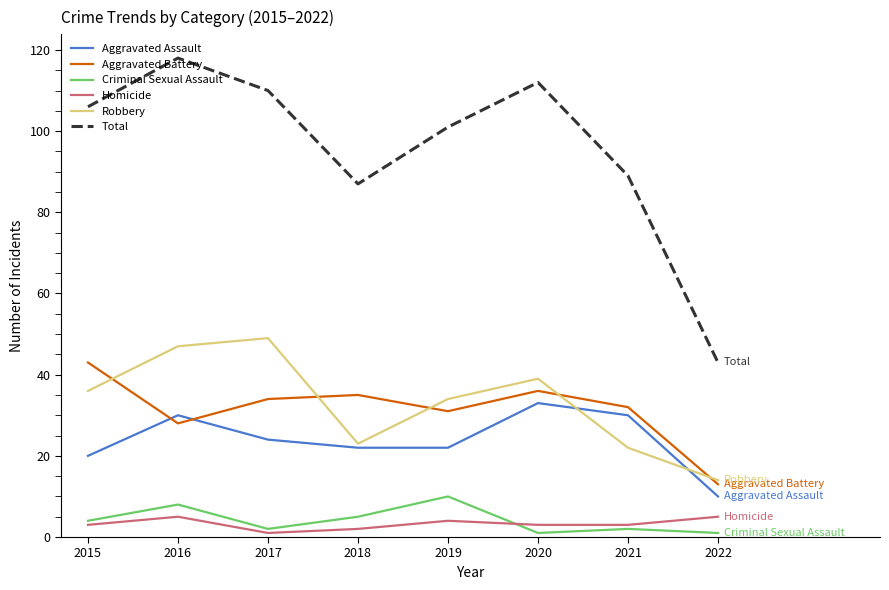

Which series has the largest range (max minus min)?

Total